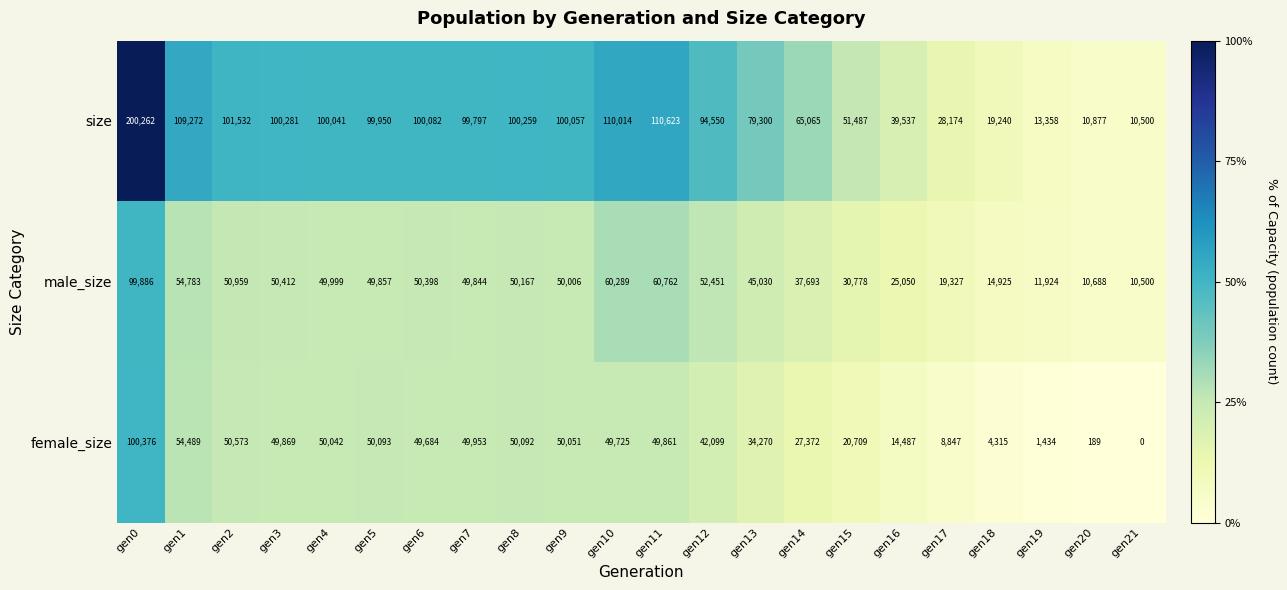

Which series has the largest range (max minus min)?

size